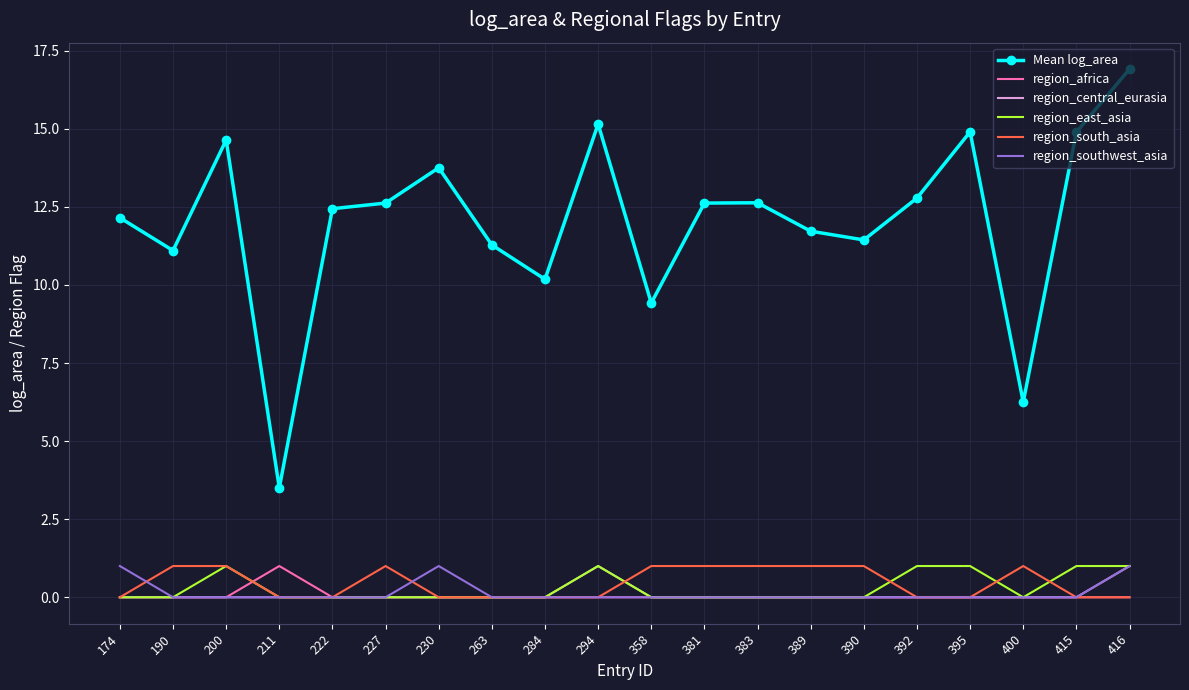

True or false: Mean log_area and region_central_eurasia intersect in this chart.

False